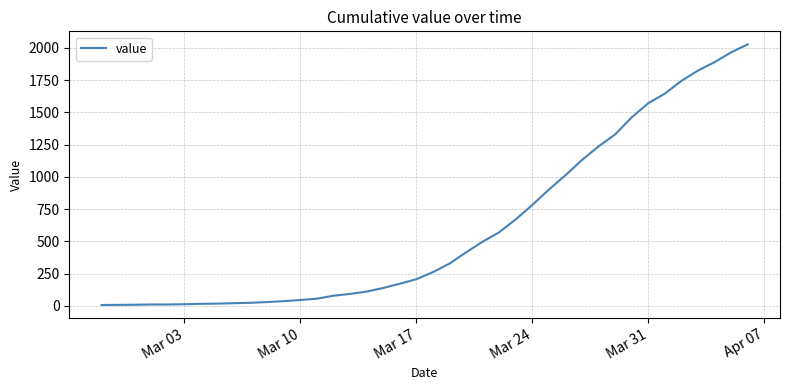

What is the difference between the maximum and minimum values?

2021